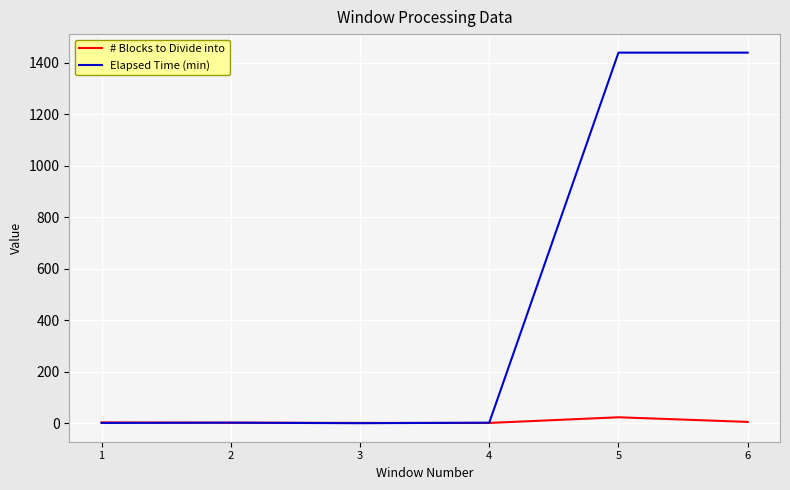

What is the sum of all # Blocks to Divide into values?

41